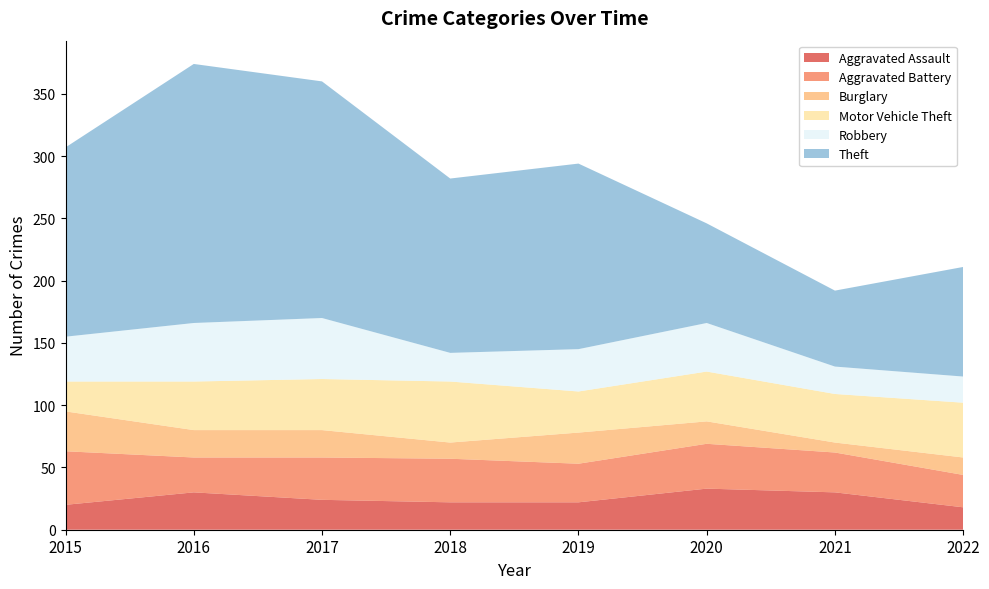

Reading left to right, list all the values displayed in this chart.

Aggravated Assault: 2015=20	2016=30	2017=24	2018=22	2019=22	2020=33	2021=30	2022=18
Aggravated Battery: 2015=43	2016=28	2017=34	2018=35	2019=31	2020=36	2021=32	2022=26
Burglary: 2015=32	2016=22	2017=22	2018=13	2019=25	2020=18	2021=8	2022=14
Motor Vehicle Theft: 2015=24	2016=39	2017=41	2018=49	2019=33	2020=40	2021=39	2022=44
Robbery: 2015=36	2016=47	2017=49	2018=23	2019=34	2020=39	2021=22	2022=21
Theft: 2015=152	2016=208	2017=190	2018=140	2019=149	2020=80	2021=61	2022=88